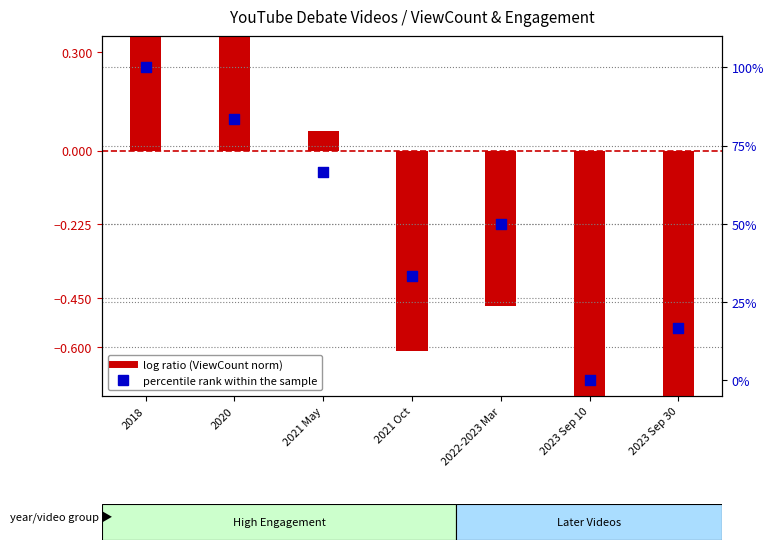

What are all the series names shown in the legend?

log ratio (ViewCount norm), percentile rank within the sample